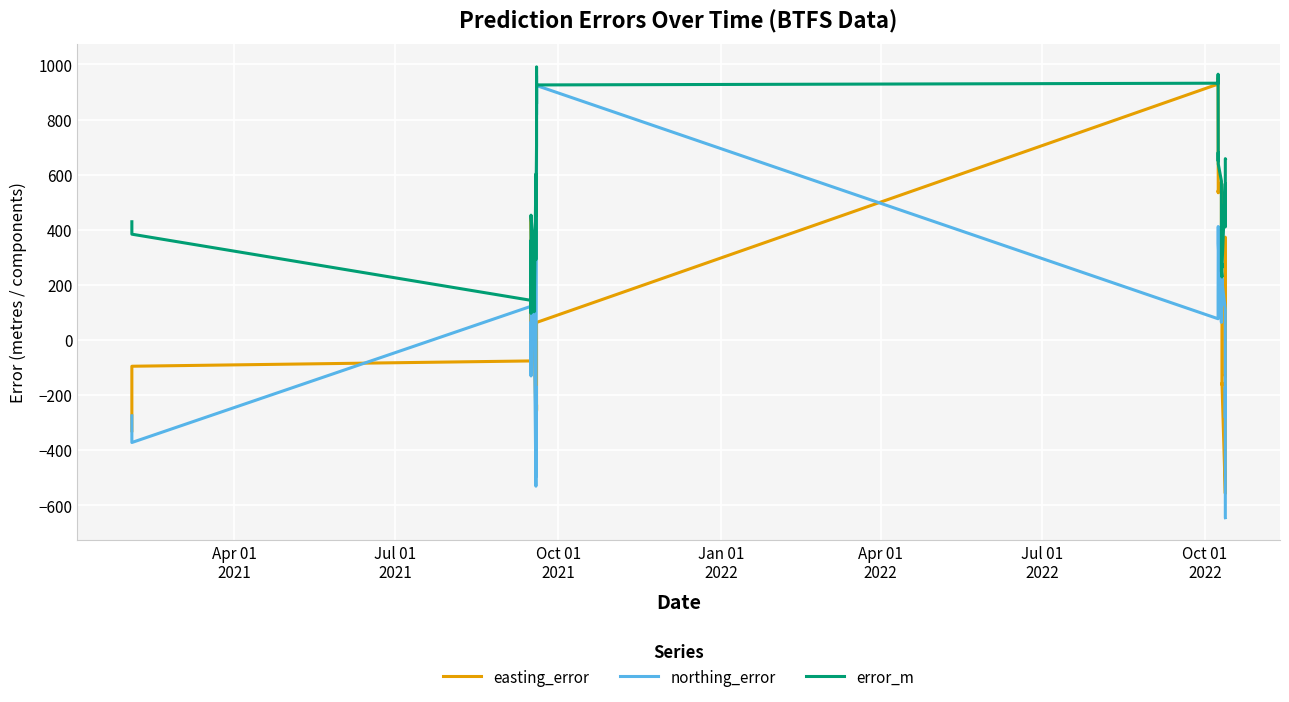

How many lines are shown in the chart?

3